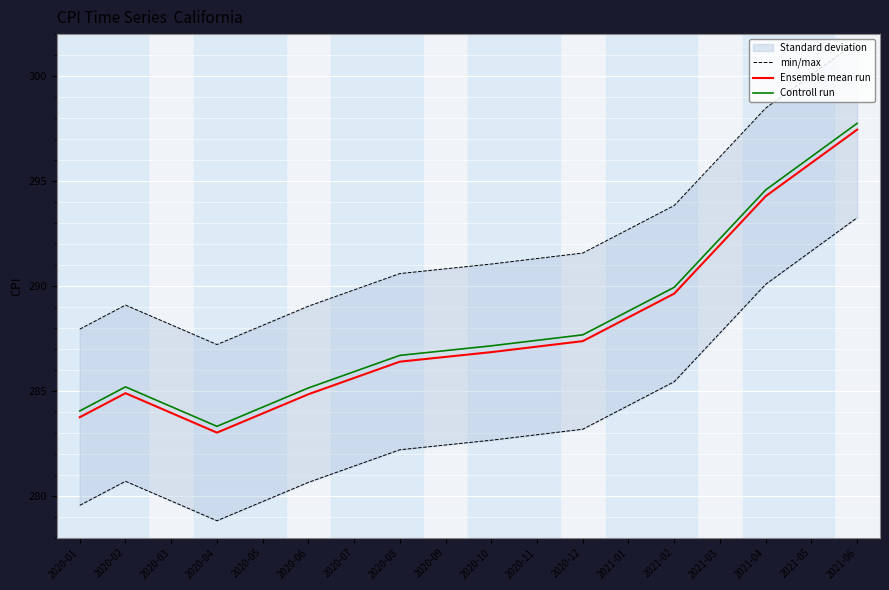

Is the value of min/max at 2020-08 greater than the value of Controll run at 2020-03?

Yes